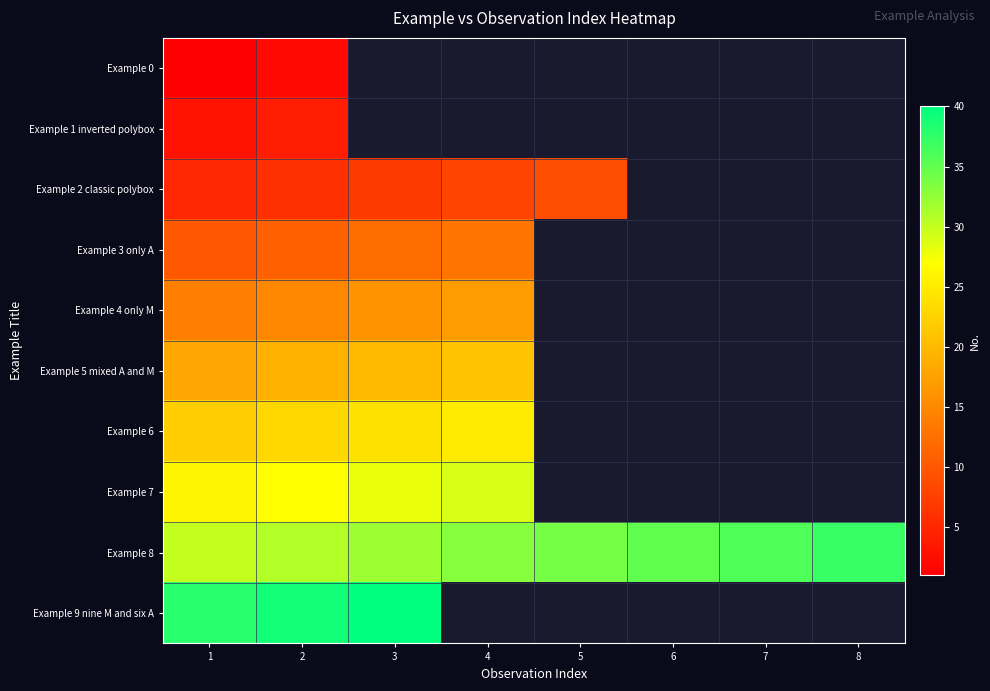

Which category has the highest value across all series?

3